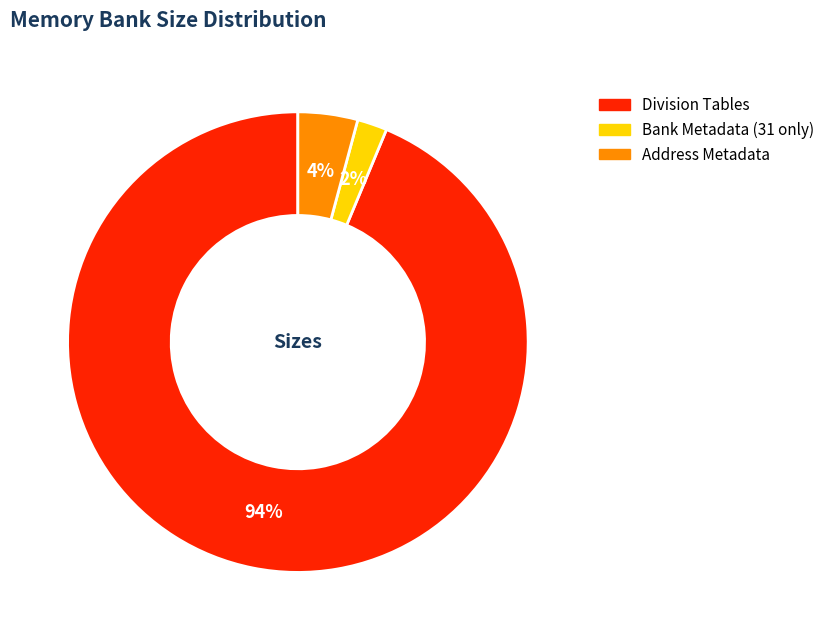

To the nearest percent, what is the difference between the largest and smallest slice percentages?

92%